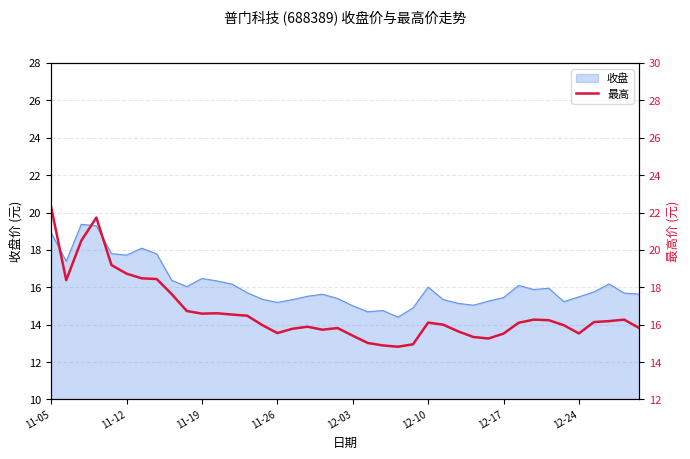

What is the greatest value displayed?

22.3